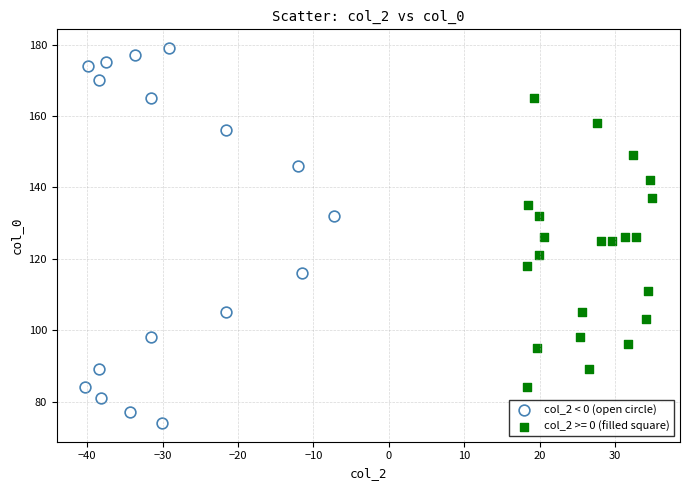

Which series has the largest Y range (max minus min)?

col_2 < 0 (open circle)